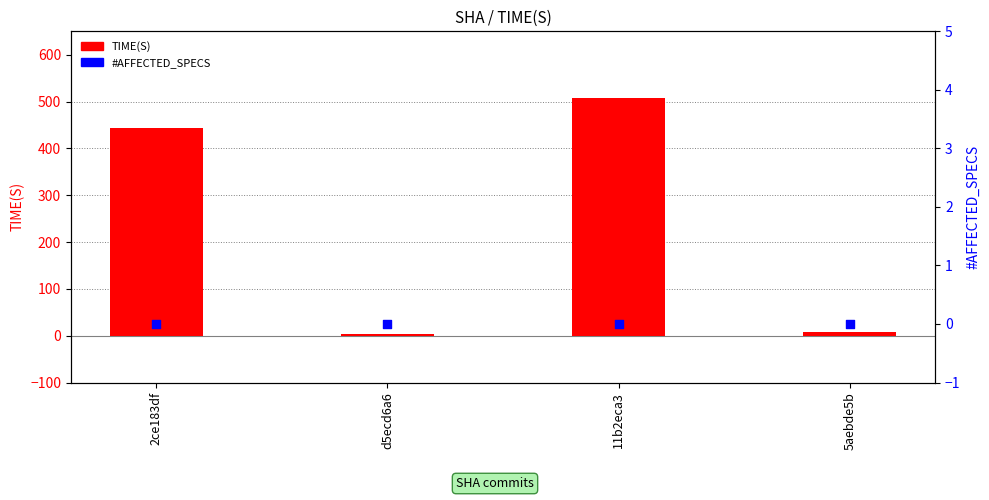

At which category is the sum across all series the highest?

11b2eca3